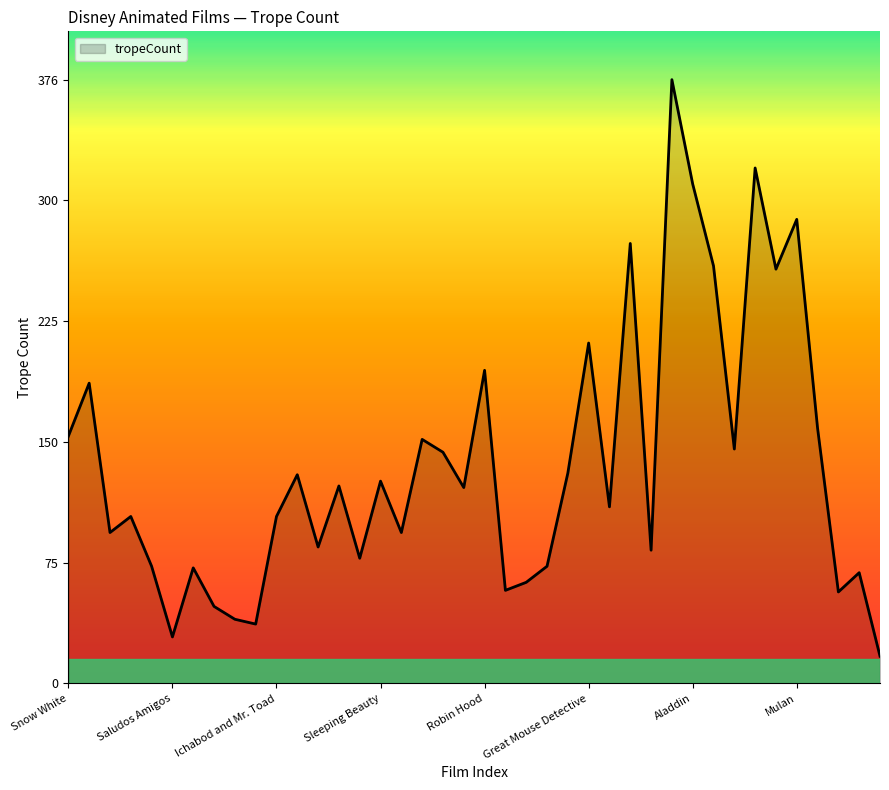

What is the difference between the maximum and minimum values?

359